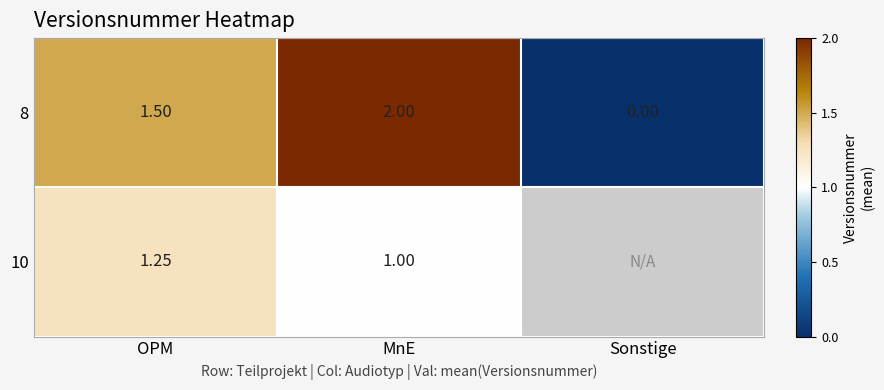

At how many categories does at least one series exceed 0?

2